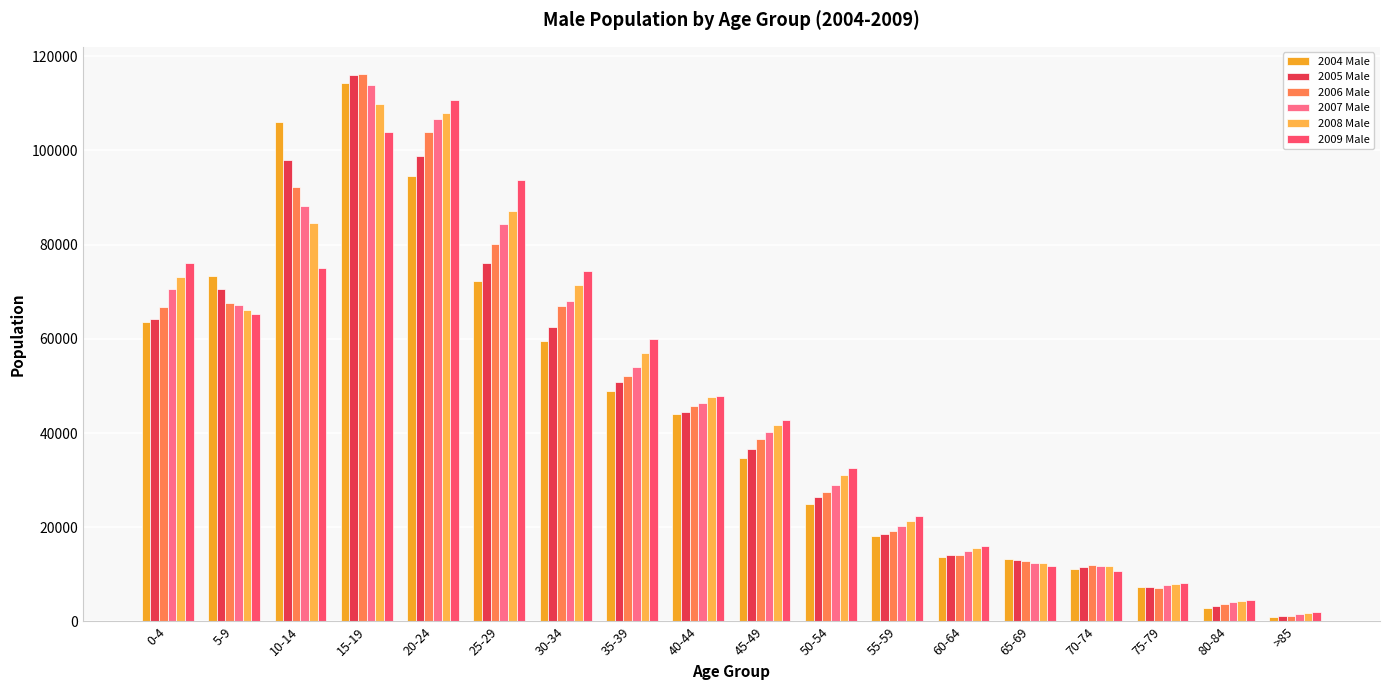

True or false: 2004 Male has a value of 4958 at 80-84.

False